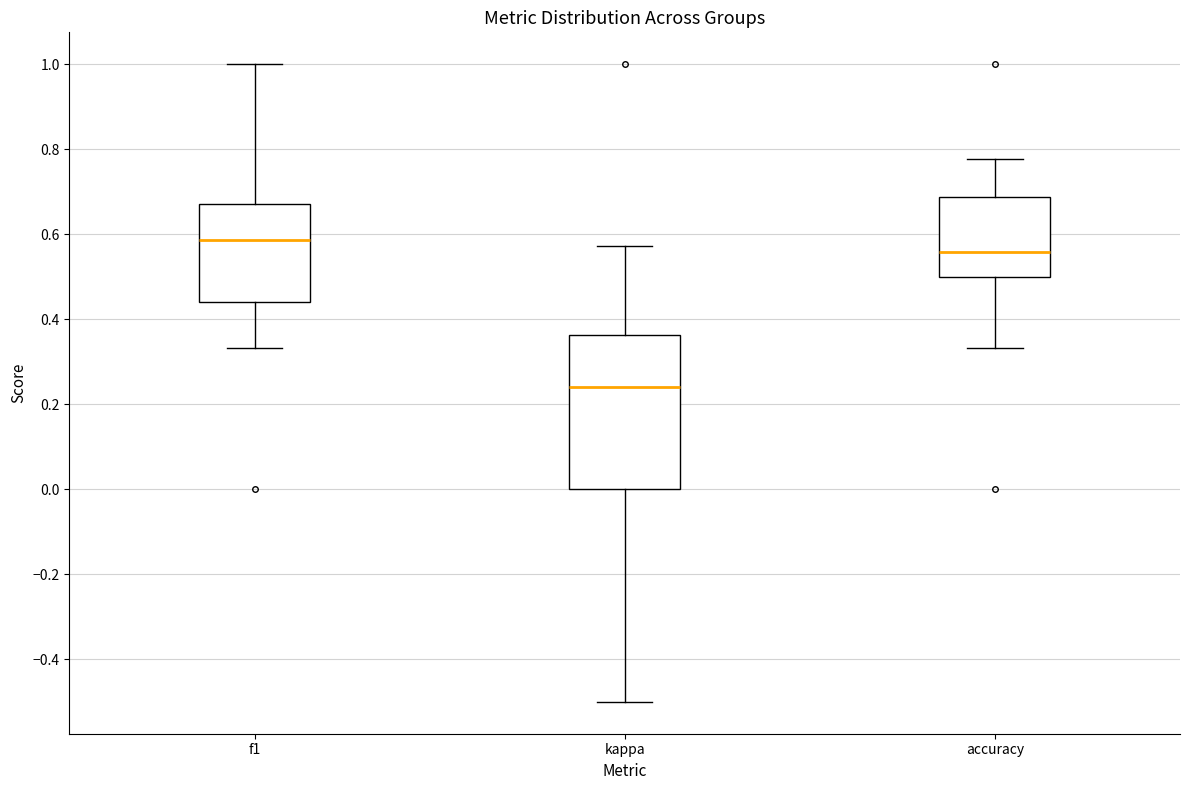

Reading left to right, read every box against the y-axis: the position of its median line, the range the box covers, and the ends of its whiskers. The values are not printed on the chart, so give them approximately, as read against the axis.

f1: median 0.58, box 0.44 to 0.68, whiskers 0.34 to 1.00
kappa: median 0.24, box 0.00 to 0.36, whiskers -0.50 to 0.58
accuracy: median 0.56, box 0.50 to 0.68, whiskers 0.34 to 0.78